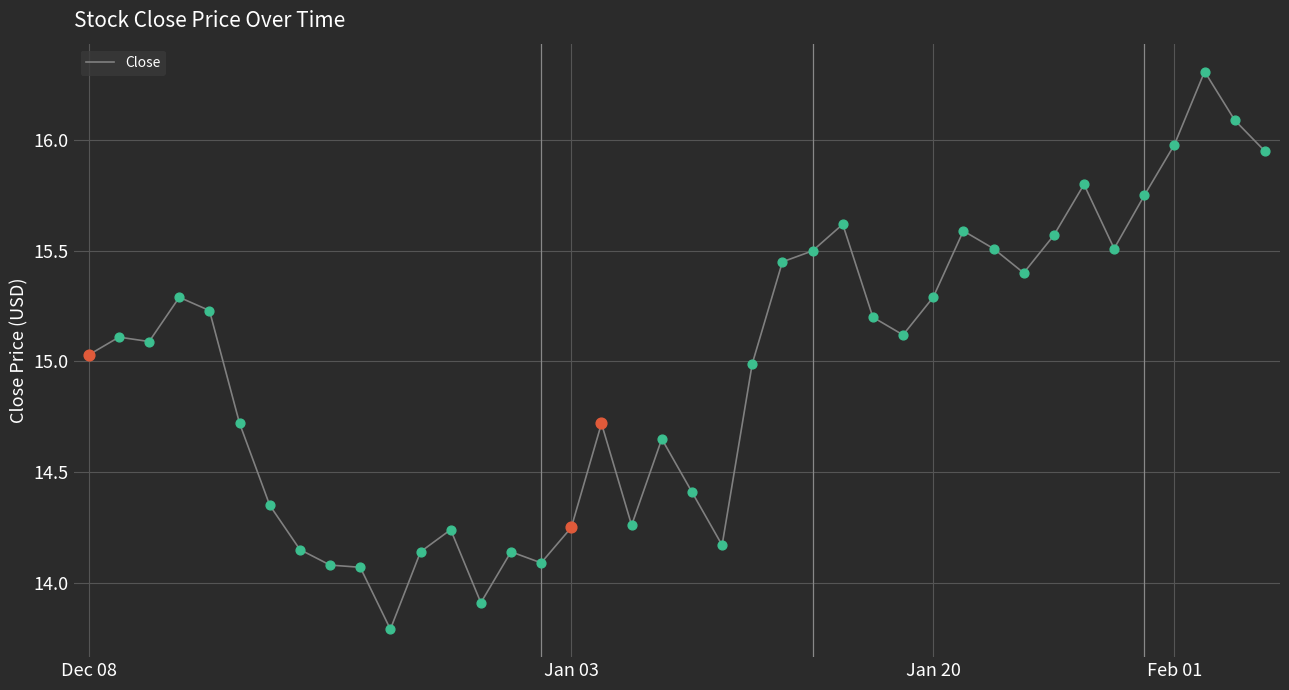

What is the maximum value shown in the chart?

16.3